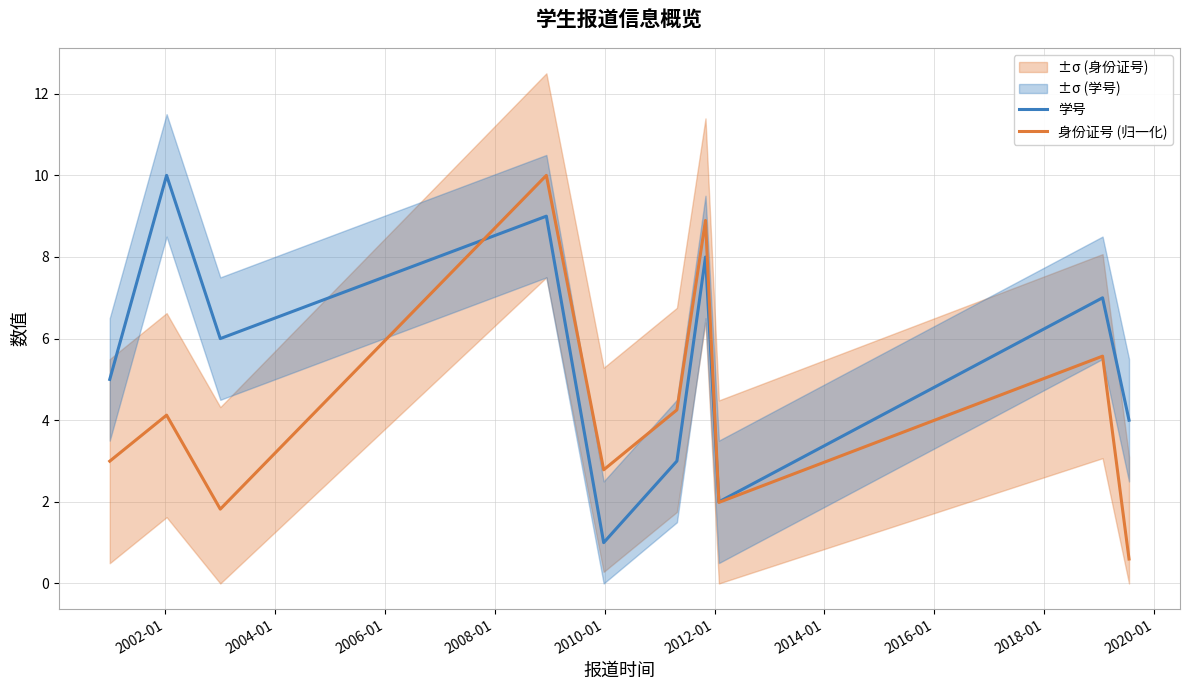

How many lines are shown in the chart?

2